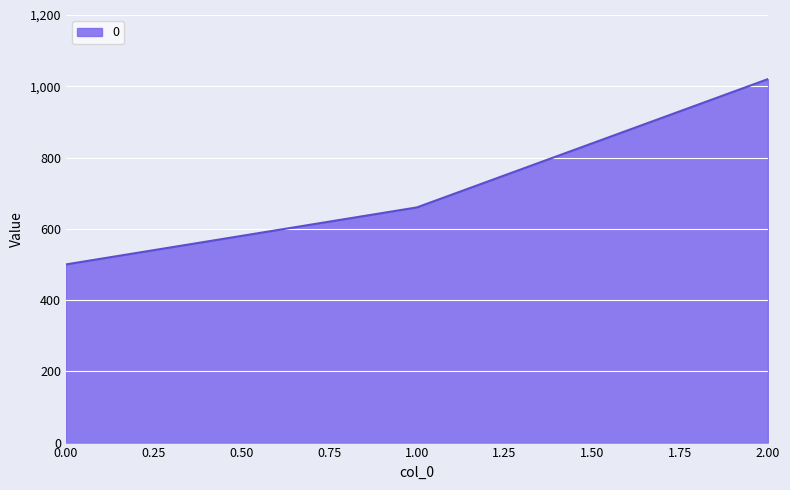

Reading right to left, list all the values displayed in this chart.

1020	660	500